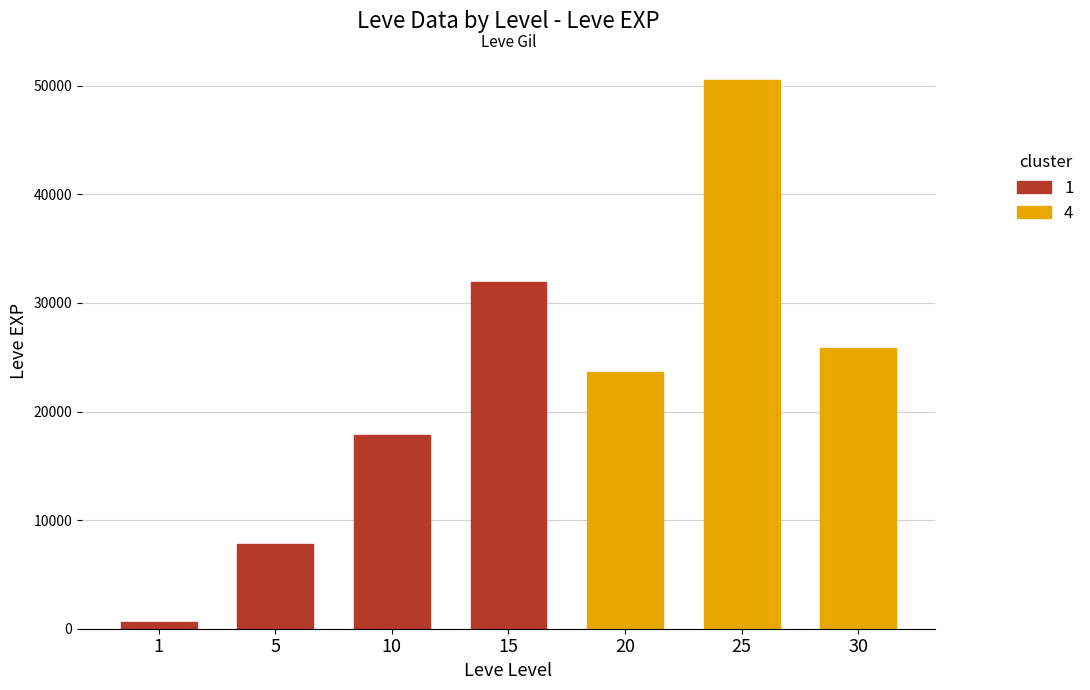

At which category does the chart reach its peak across all series?

25